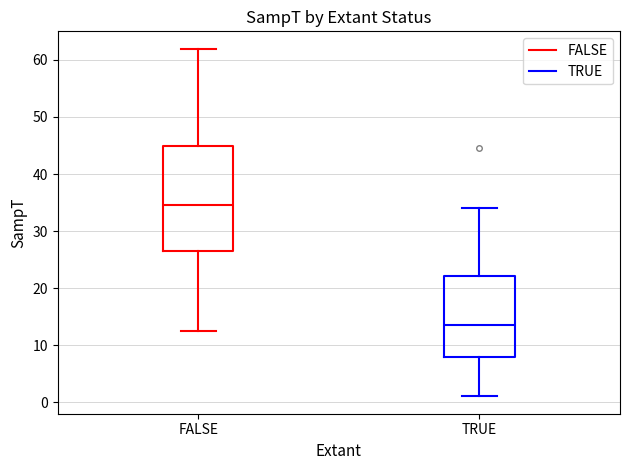

Reading left to right, read every box against the y-axis: the position of its median line, the range the box covers, and the ends of its whiskers. The values are not printed on the chart, so give them approximately, as read against the axis.

FALSE: median 34, box 27 to 45, whiskers 12 to 62
TRUE: median 14, box 8 to 22, whiskers 1 to 34